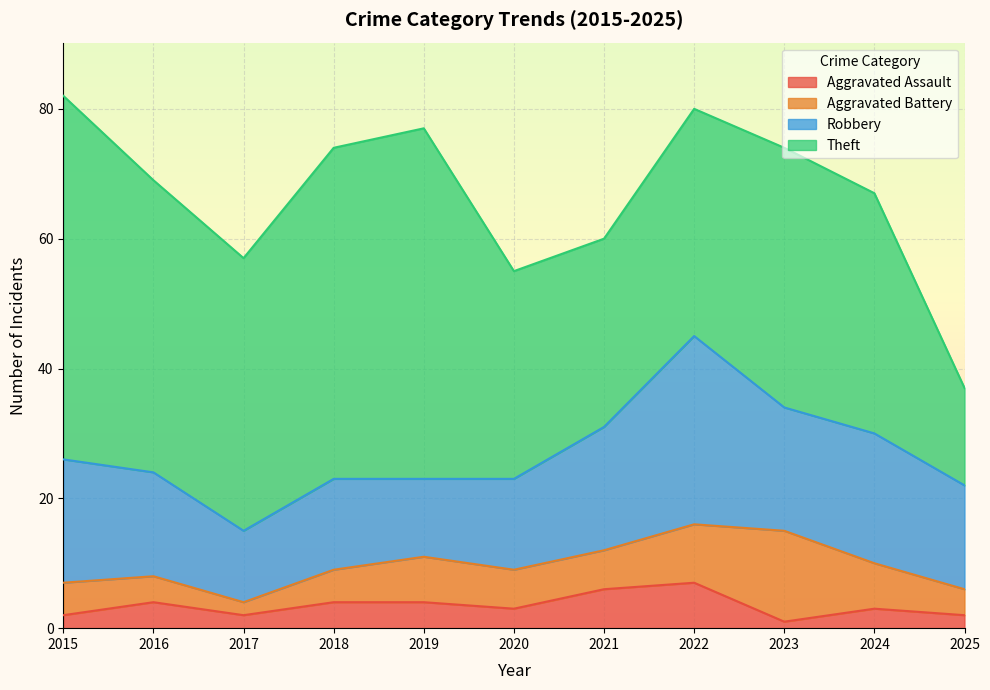

The value of Theft at 2017 is 42. True or false?

True